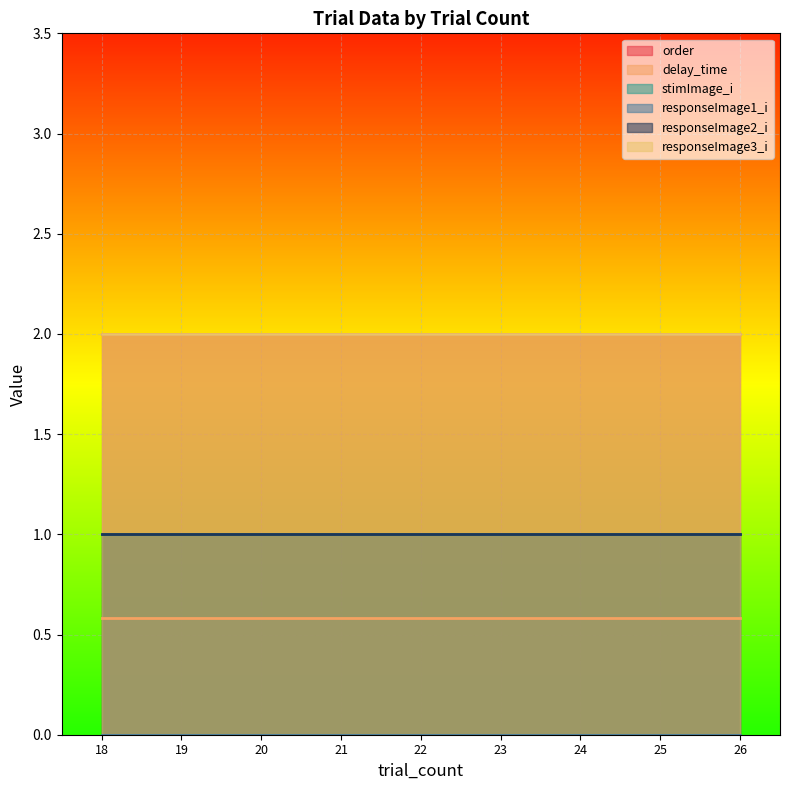

Between 20 and 23, which is larger?

20